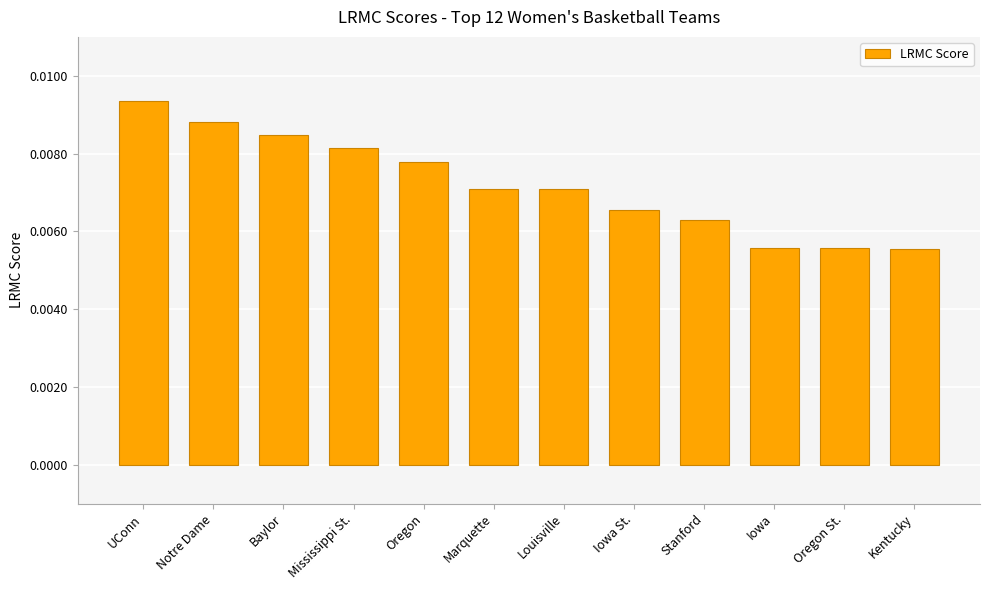

Which category has the highest value across all series?

UConn